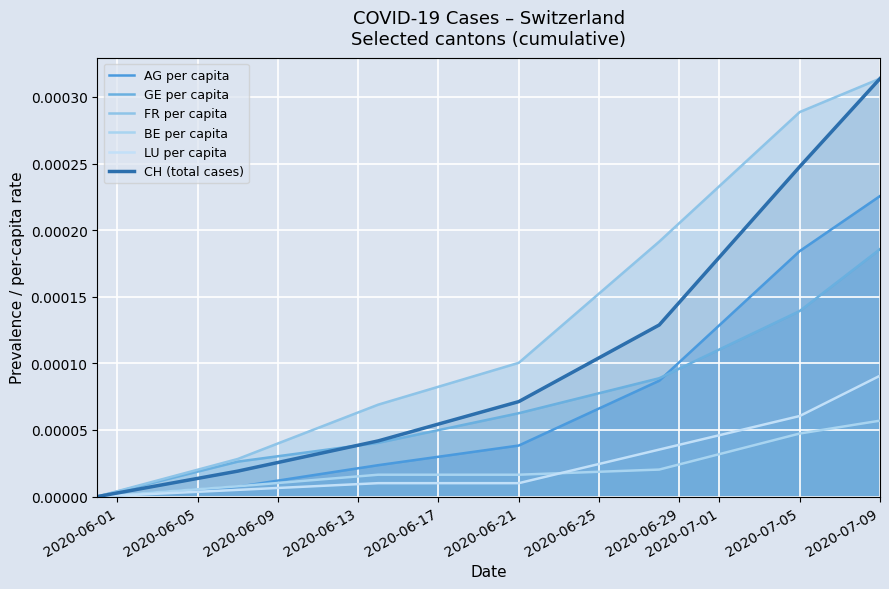

At how many categories does at least one series exceed 0?

6